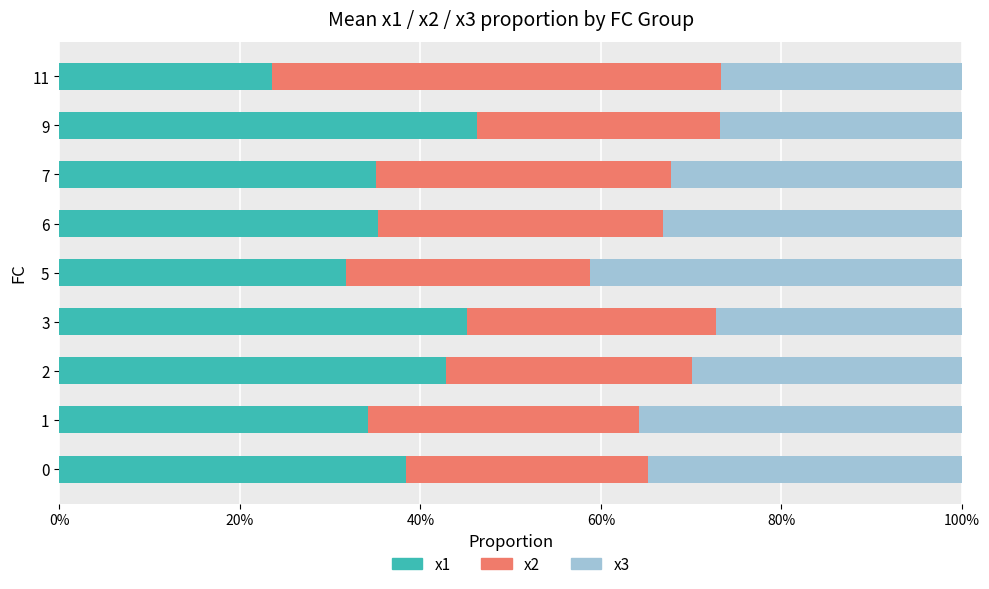

What are all the series names shown in the legend?

x1, x2, x3